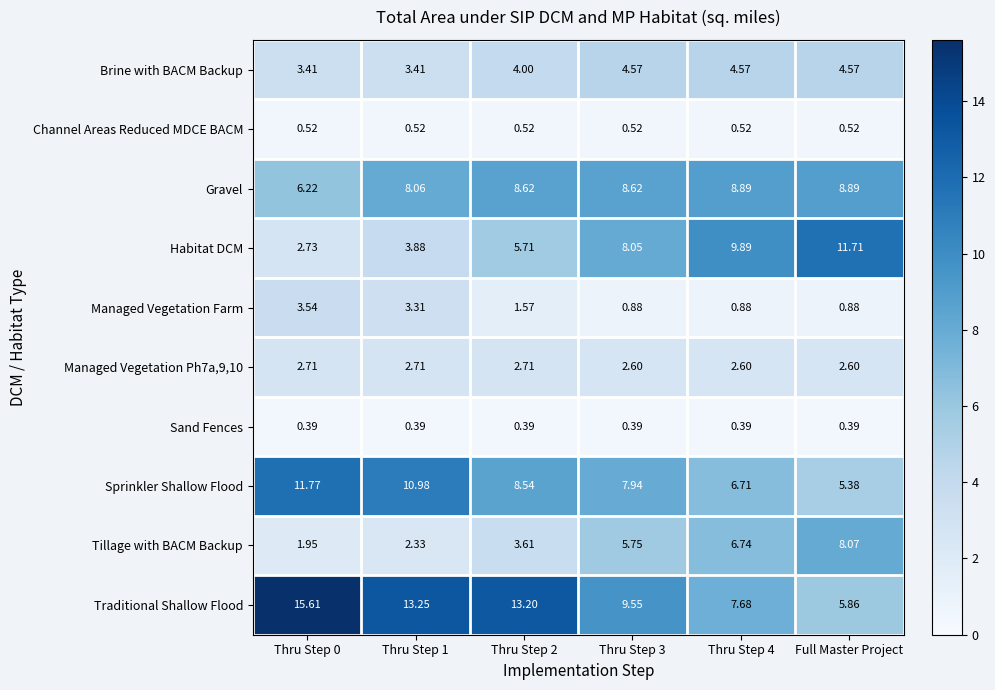

Which series has the largest total across all categories?

Traditional Shallow Flood